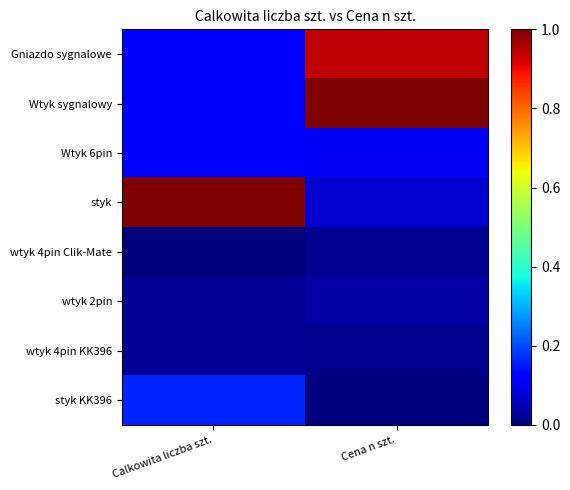

Count the number of data series in this chart.

8